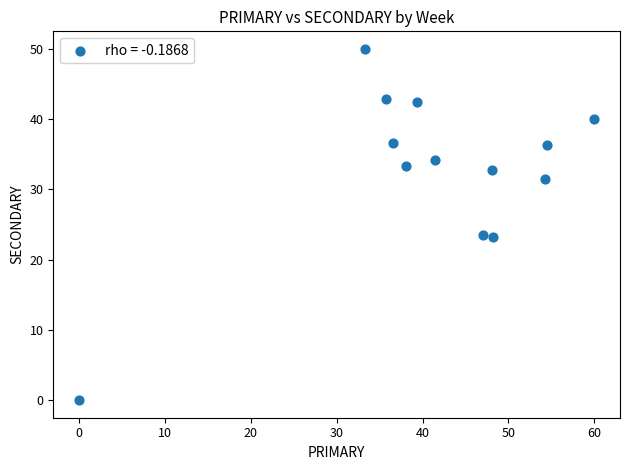

What is the range of Y values (max minus min)?

50.0